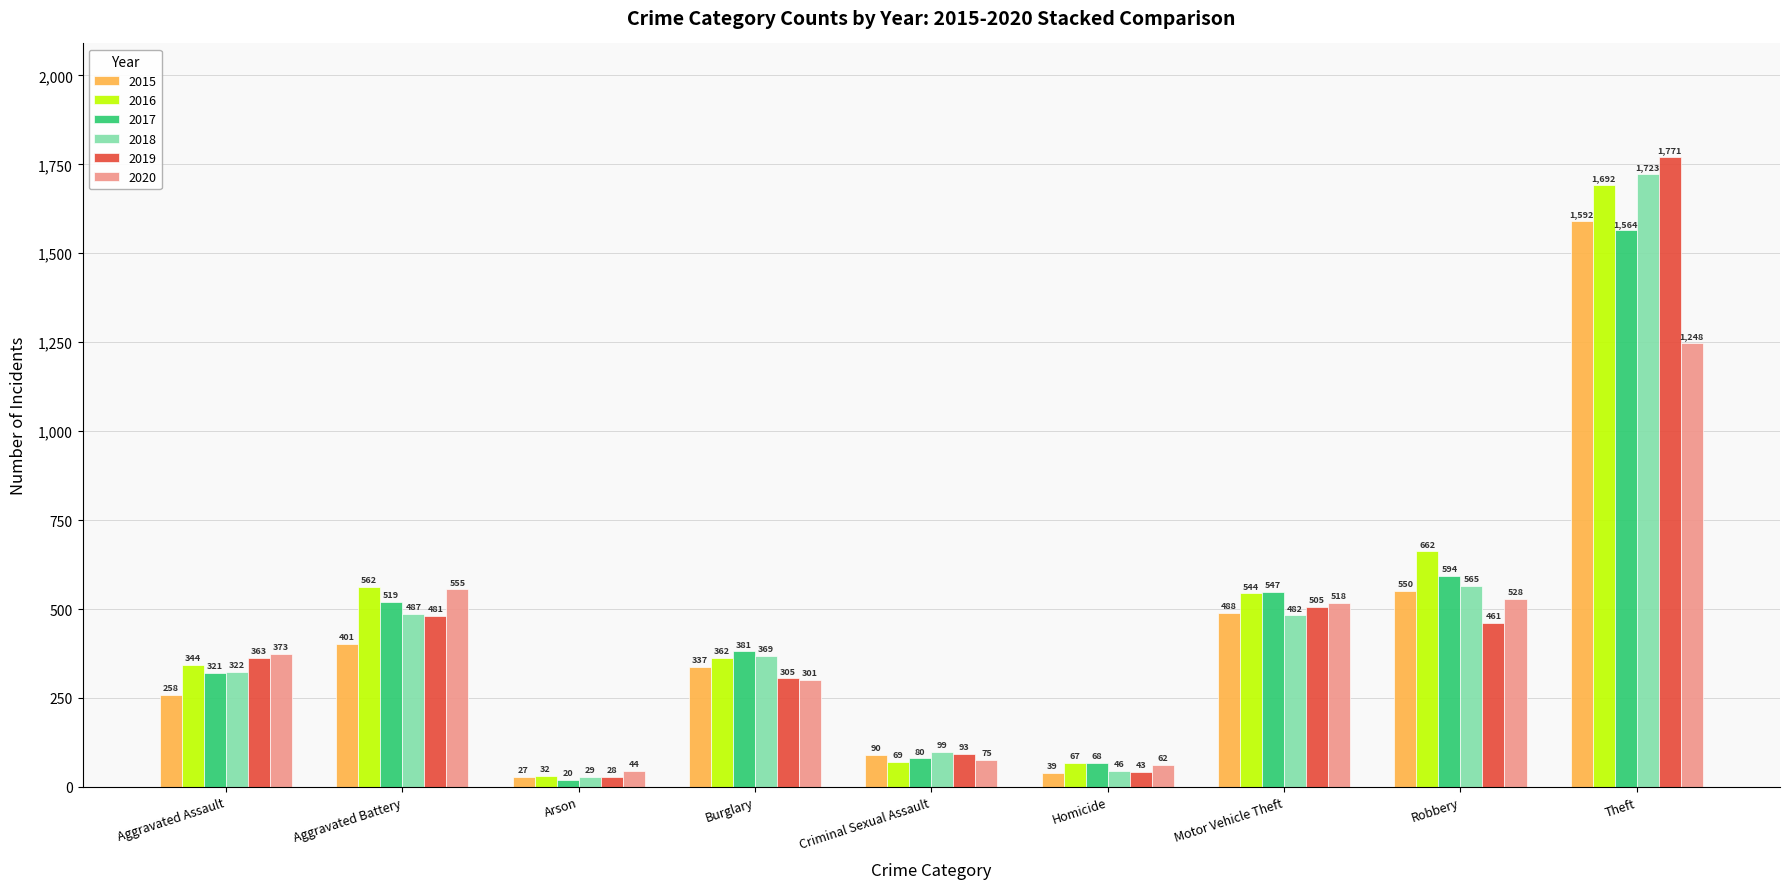

Rank the series by their maximum value, from highest to lowest.

2019, 2018, 2016, 2015, 2017, 2020